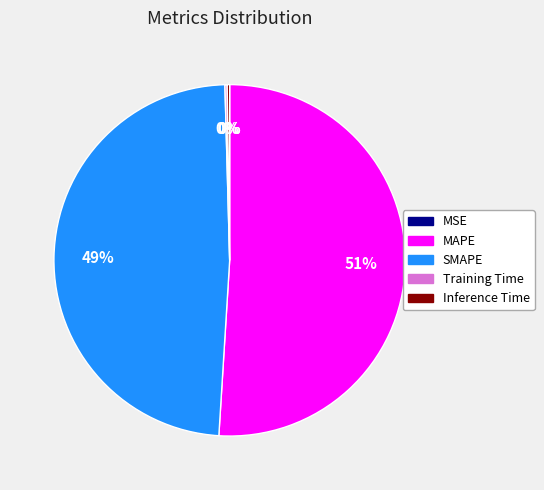

What percentage is the MAPE slice, to the nearest percent?

51%